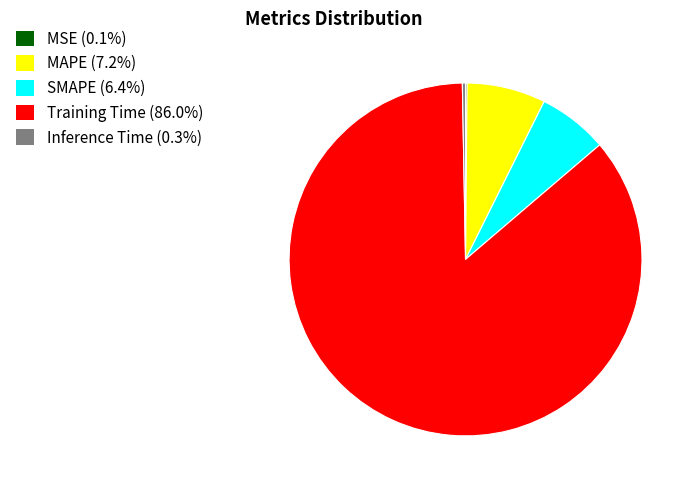

Does any single category account for the majority?

Yes